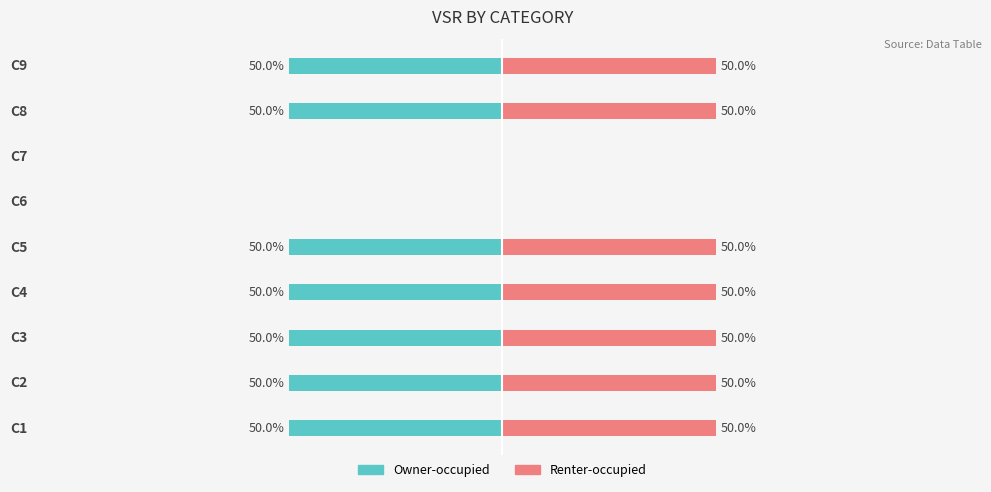

What is the sum of the Renter-occupied values at C5 and C1?

100